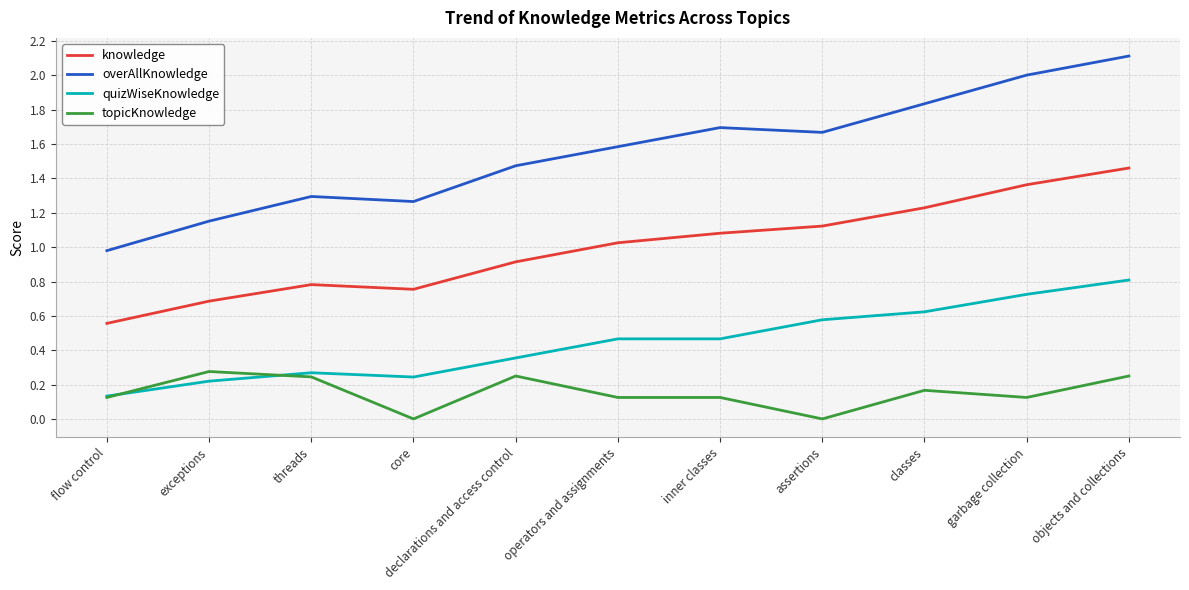

The value of overAllKnowledge at threads is 0.8. True or false?

False